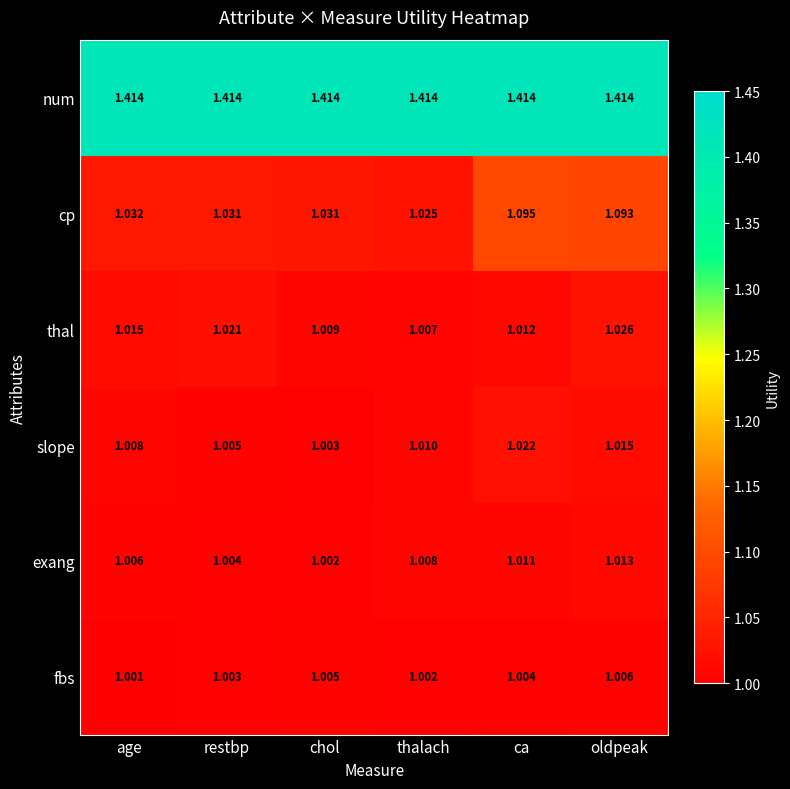

At ca, list the series in order from smallest to largest.

fbs, exang, thal, slope, cp, num